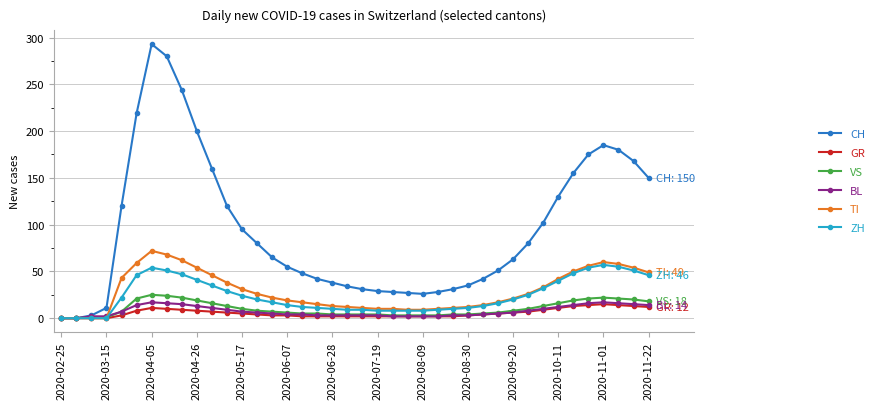

True or false: GR has more than 0 interior local peaks.

True